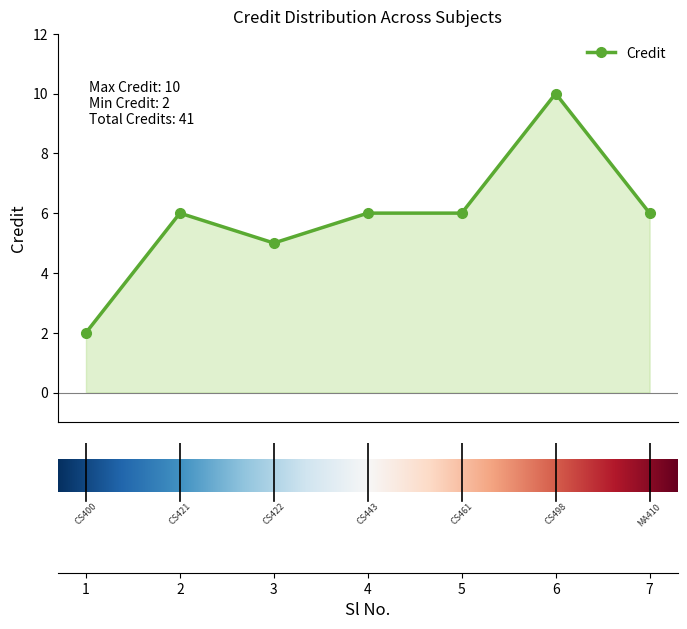

True or false: there are more than 0 points higher than both neighbors.

True